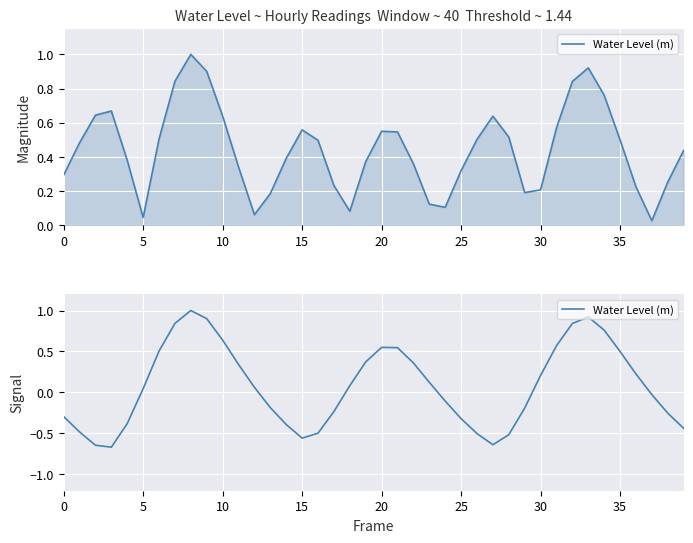

What is the sum of all values?

3.1